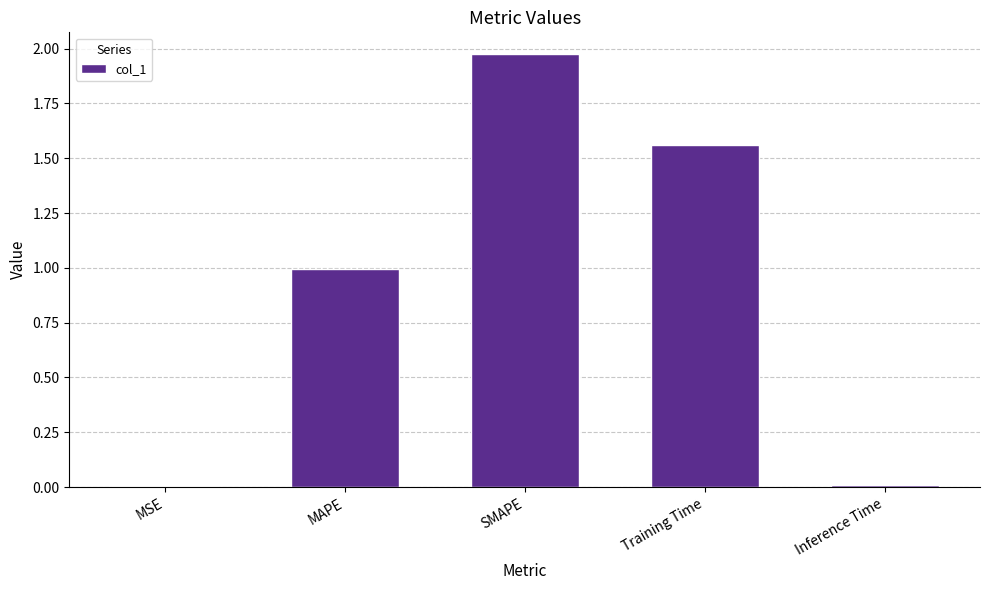

The value at Inference Time is 0.0. True or false?

True